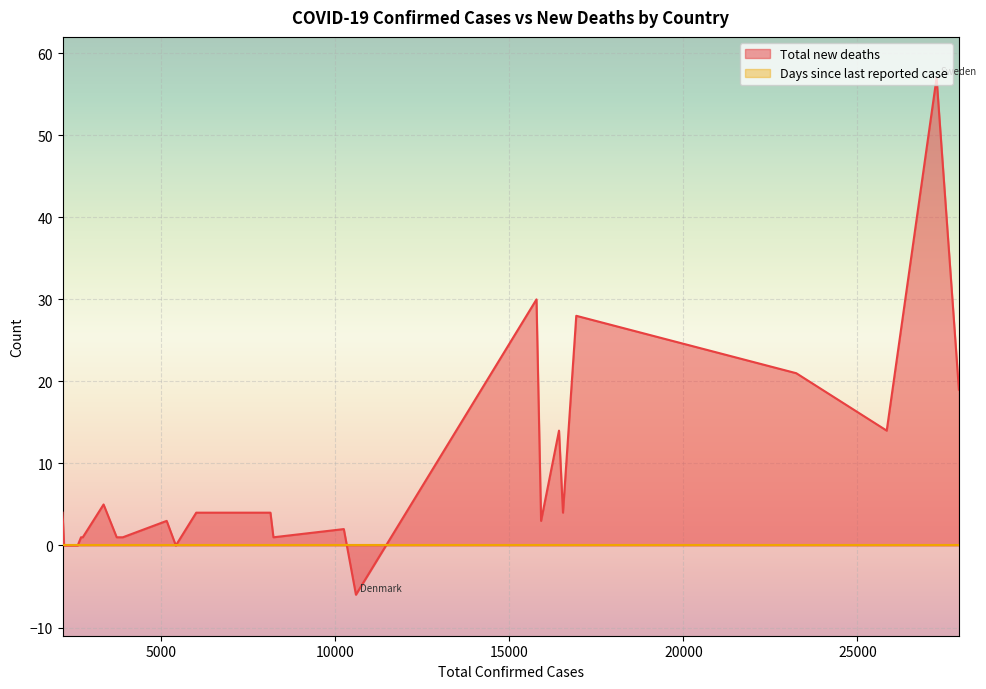

What is the spread (max minus min) of values at Hungary?

5